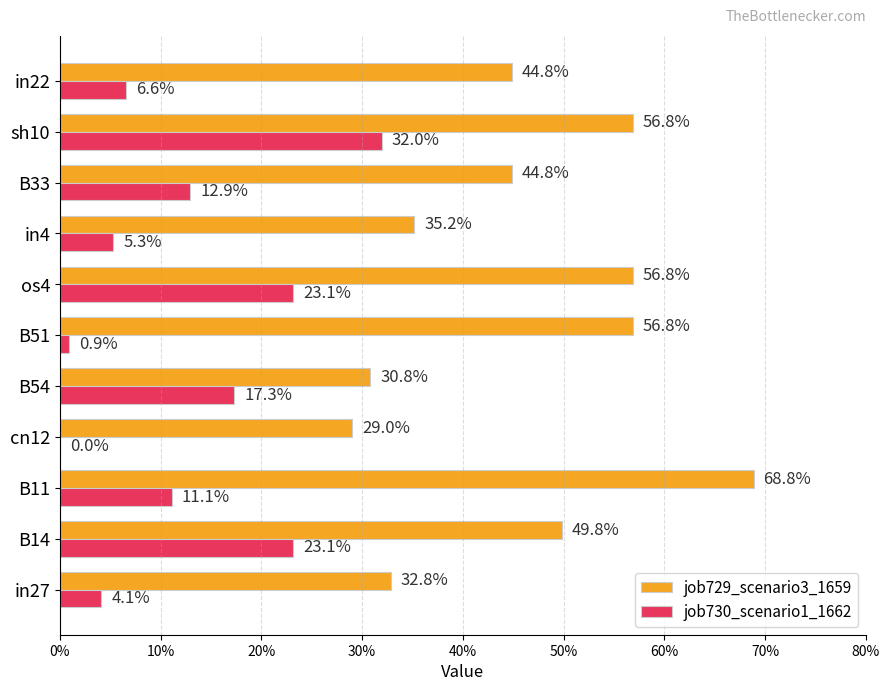

What are all the series names shown in the legend?

job729_scenario3_1659, job730_scenario1_1662